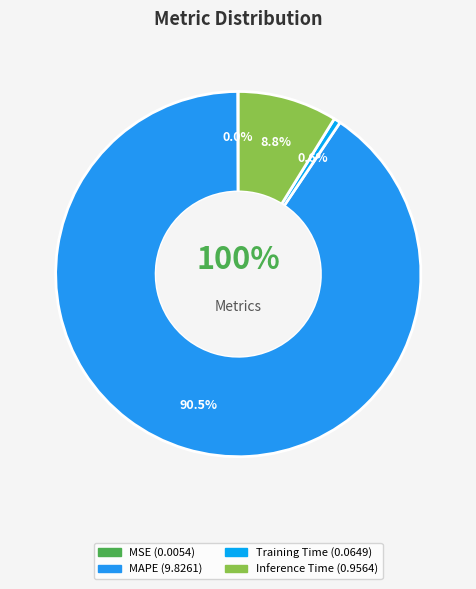

What percentage is the Inference Time slice, to the nearest percent?

9%